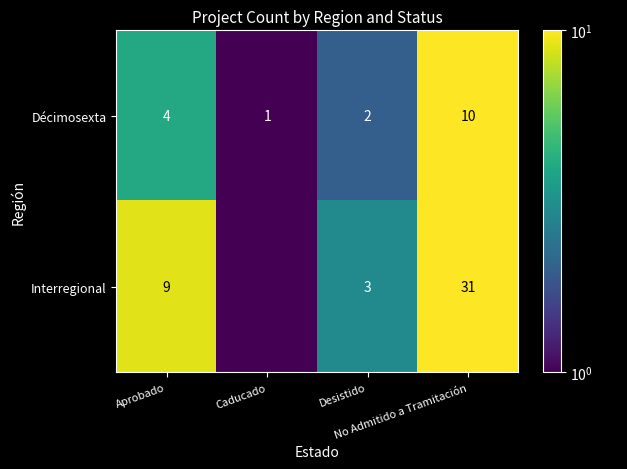

The Décimosexta series shows 2.8 at Aprobado. True or false?

False